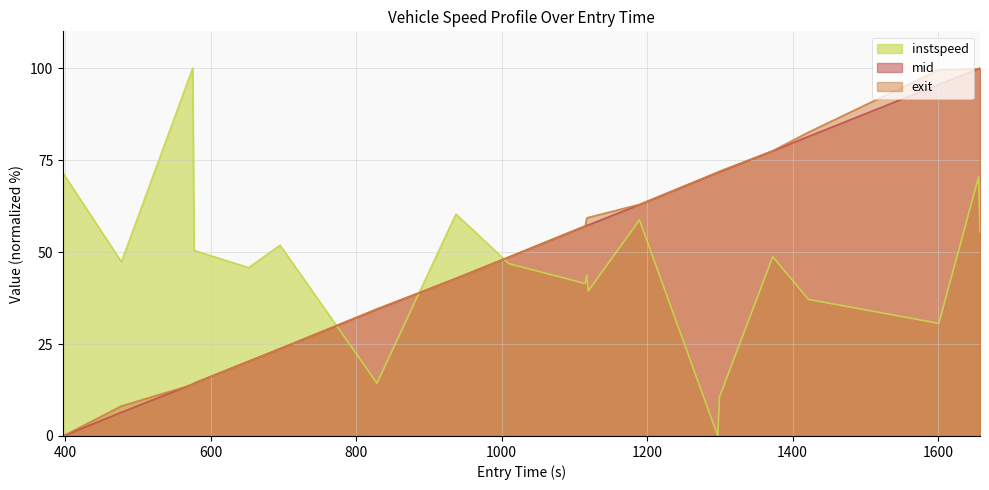

Which series has the widest spread of values?

instspeed